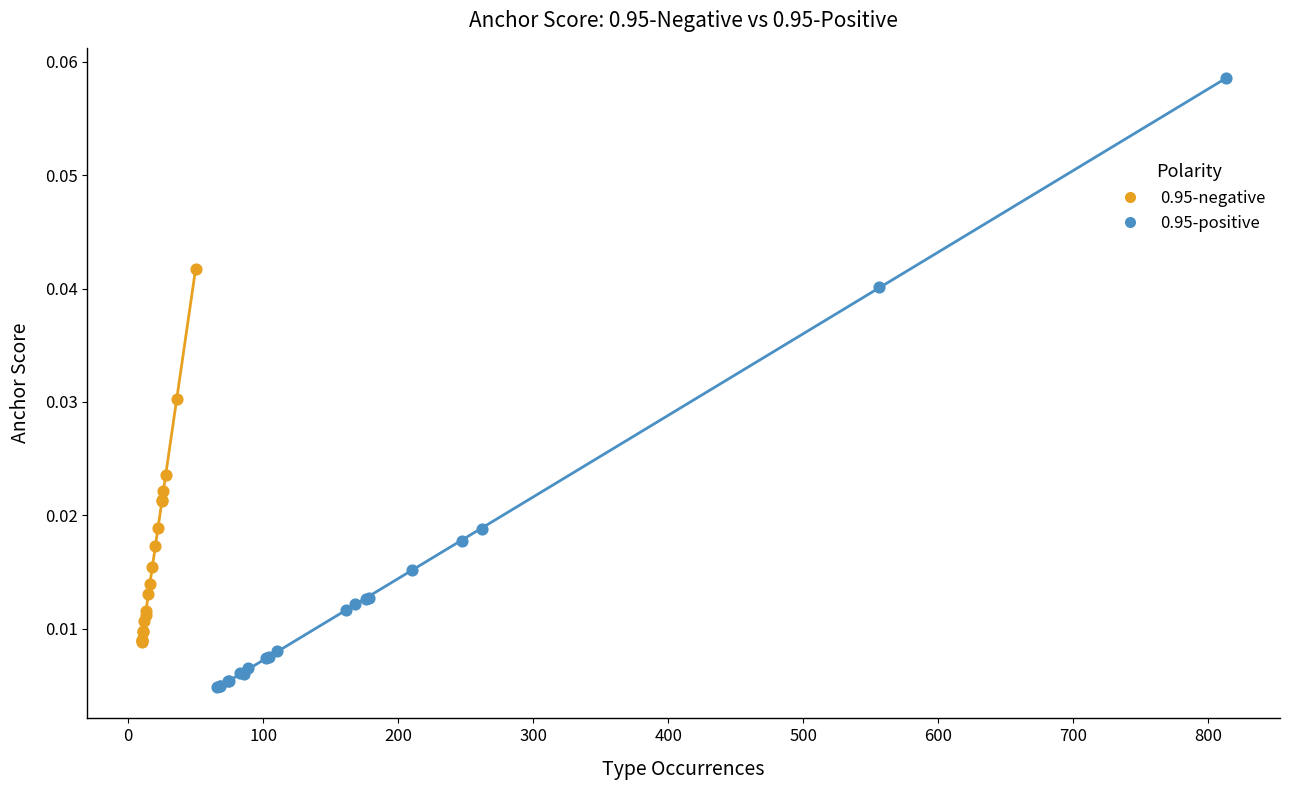

Which series has the largest Y range (max minus min)?

0.95-positive